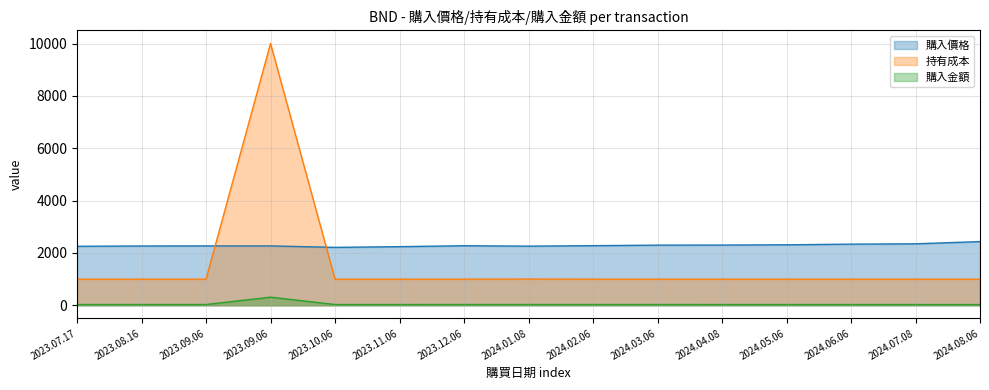

True or false: 購入金額 and 購入價格 cross at least once.

False